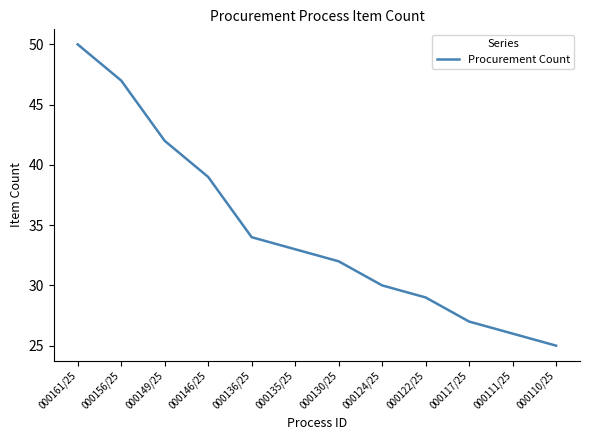

Which label corresponds to the largest value in the chart?

000161/25